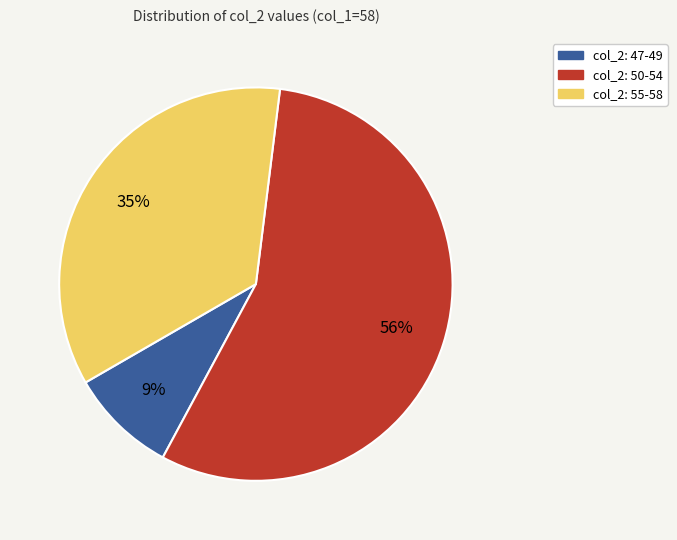

How many segments does this pie chart have?

3